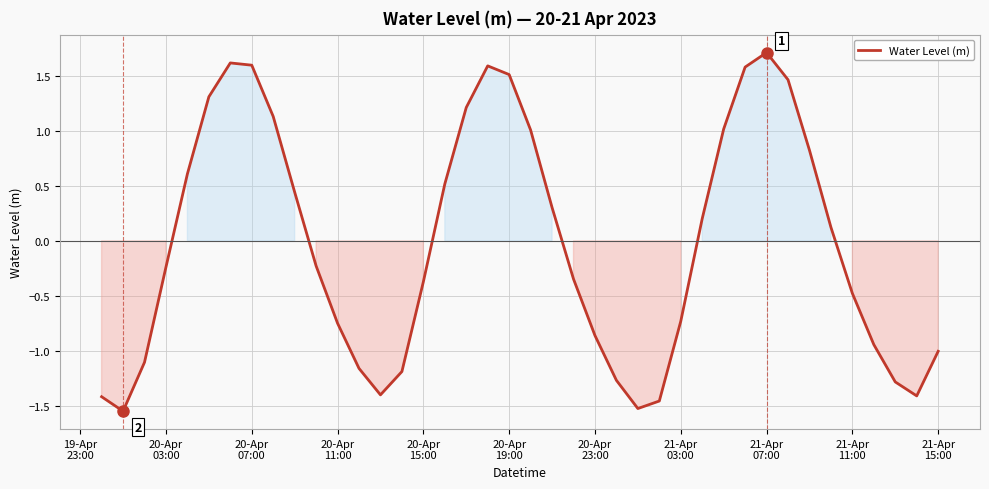

How many points are lower than both their immediate neighbors (excluding endpoints)?

4